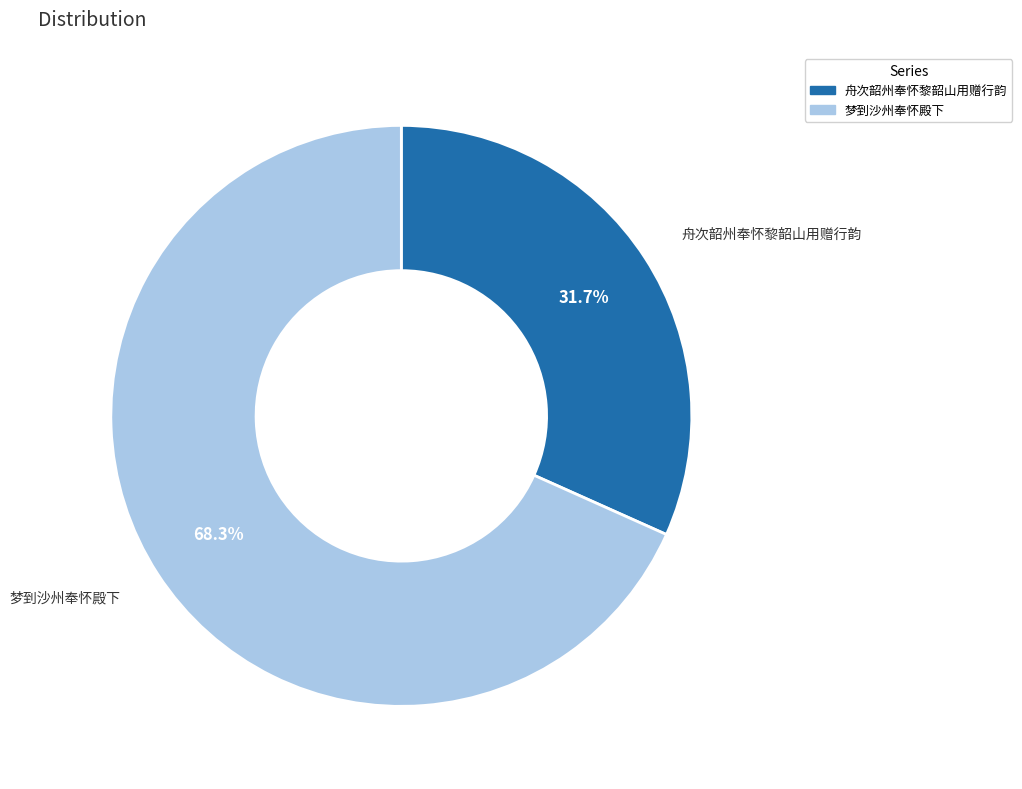

True or false: 舟次韶州奉怀黎韶山用赠行韵 accounts for 32% of the total.

True